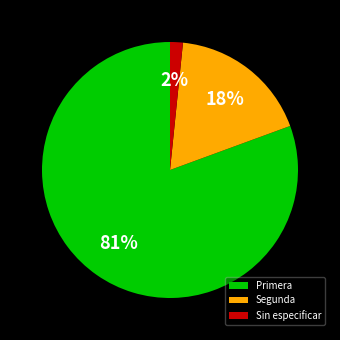

What percentage is the Segunda slice, to the nearest percent?

18%